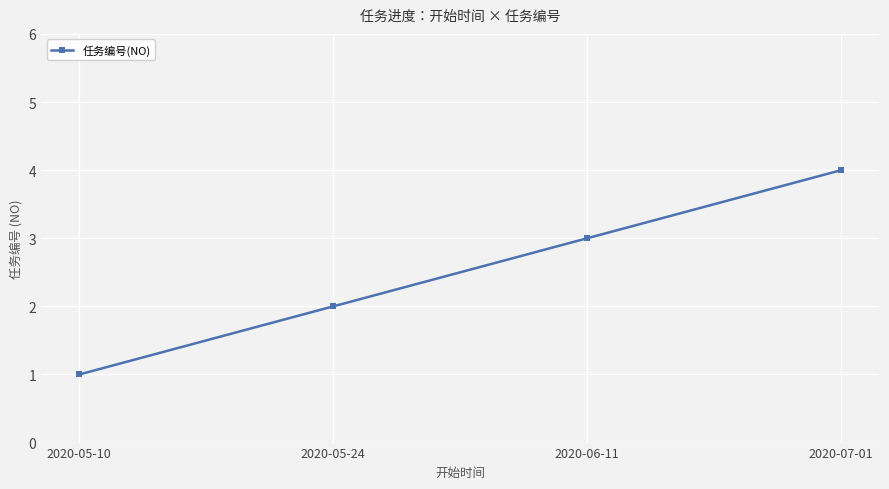

Count the number of categories in the chart.

4